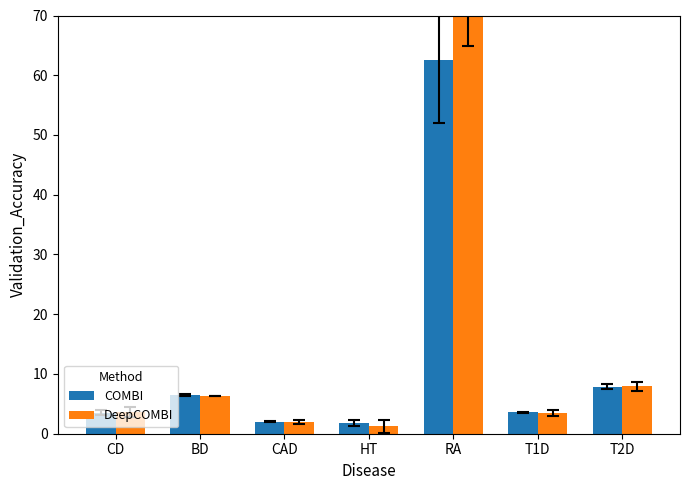

Which category has the highest value across all series?

RA